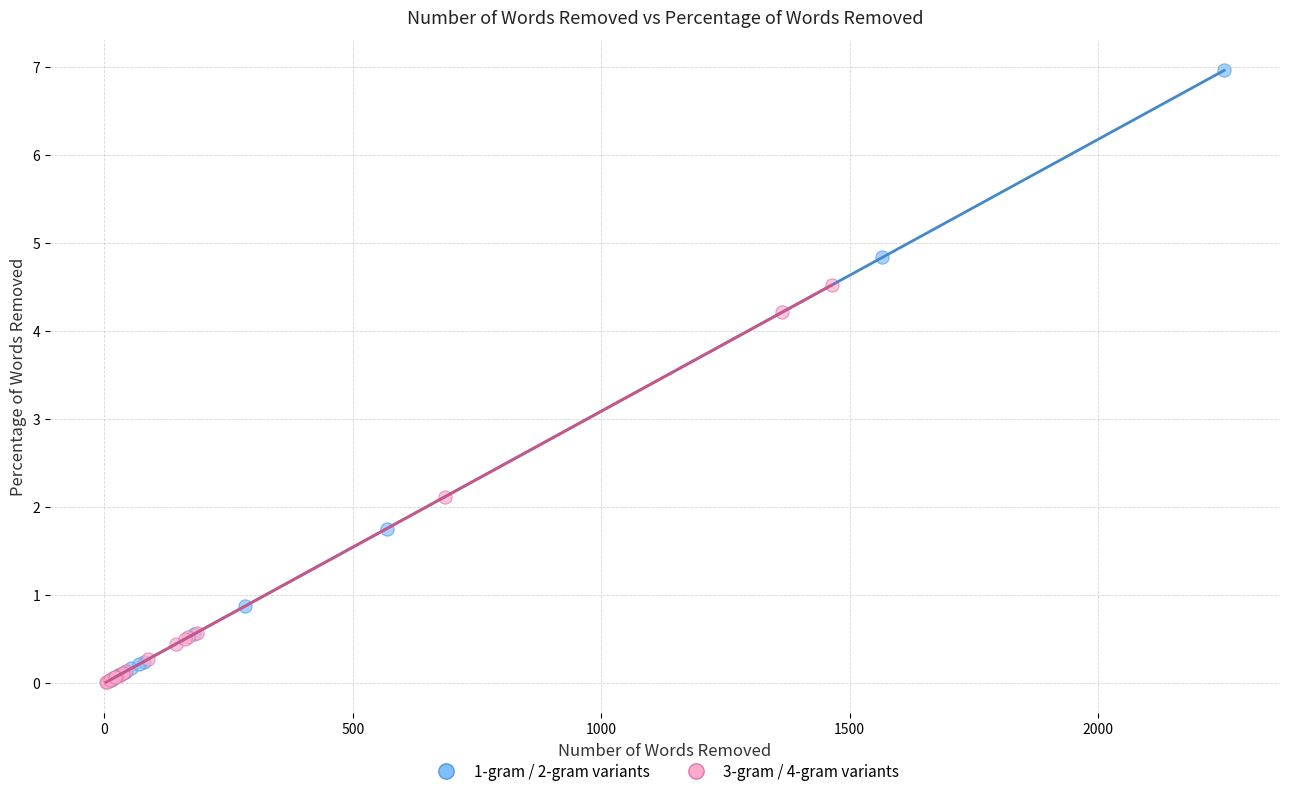

Which series reaches the maximum Y coordinate?

1-gram / 2-gram variants